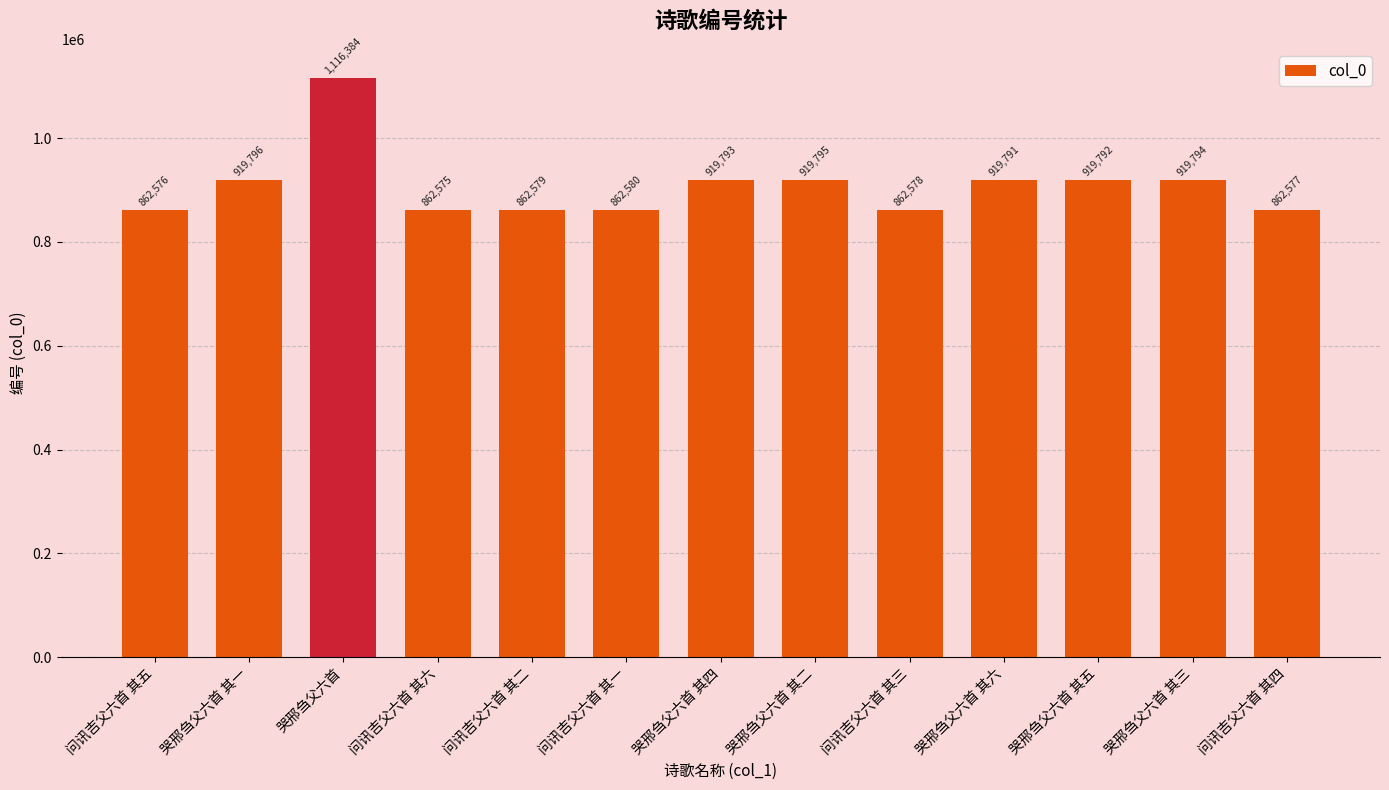

What is the difference between the values at 哭邢刍父六首 其一 and 问讯吉父六首 其三?

57218